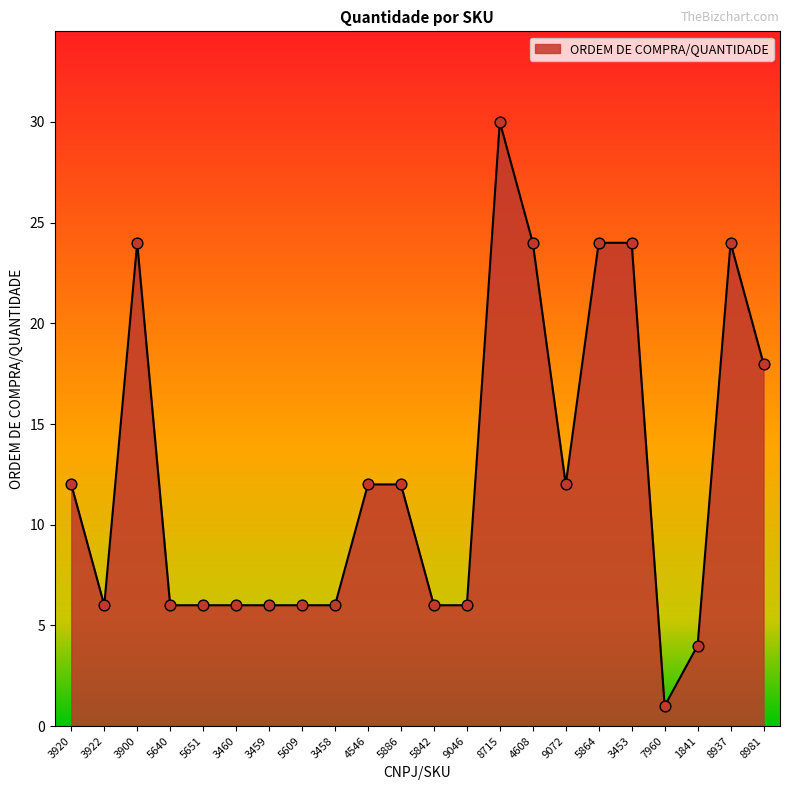

Approximately how many times larger is the value at 5864 compared to 5651?

4.0